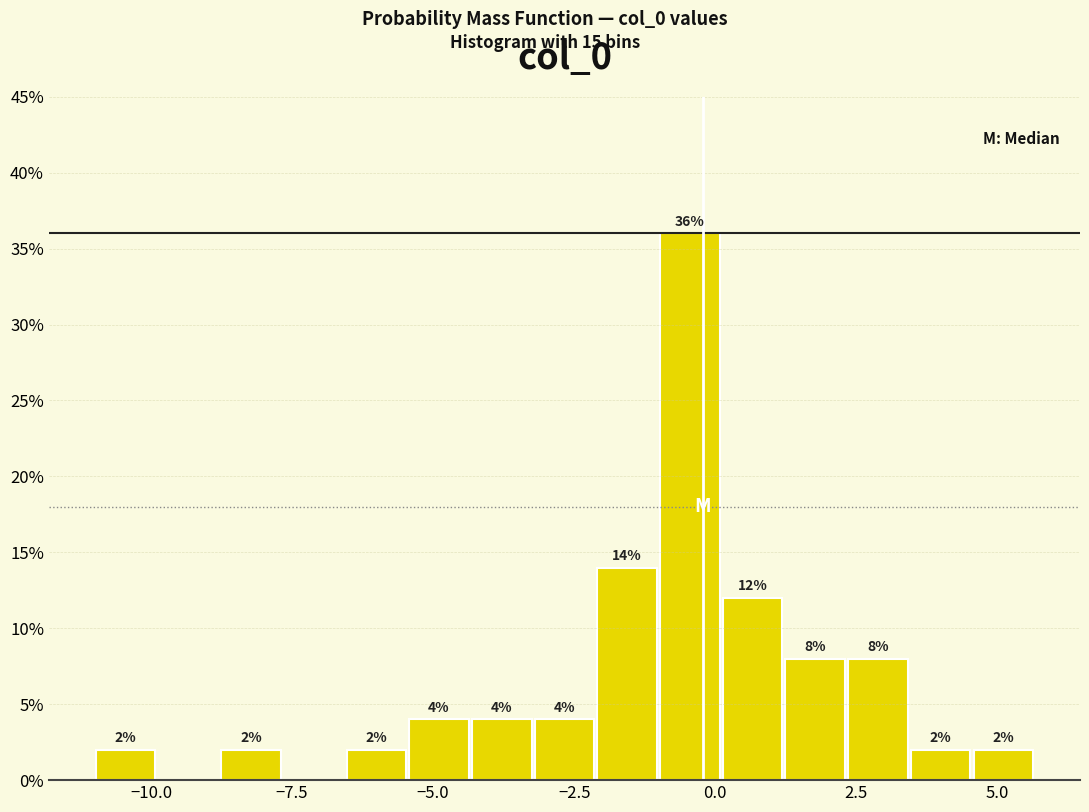

Around what value on the x-axis is the tallest bar? Give the approximate position of its centre, as read against the axis.

-0.5